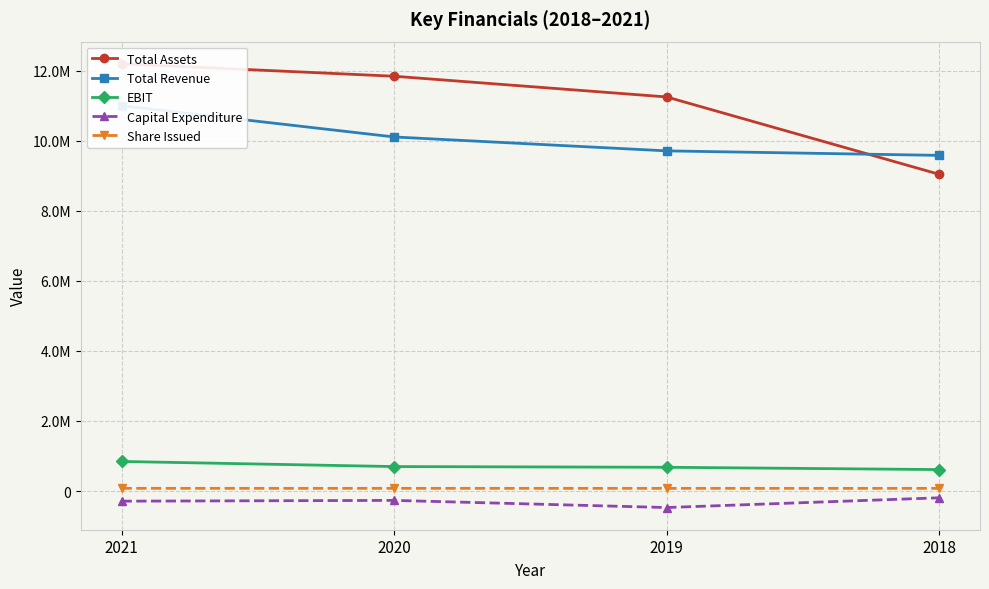

The value of Total Assets at 2019 is 14644503. True or false?

False